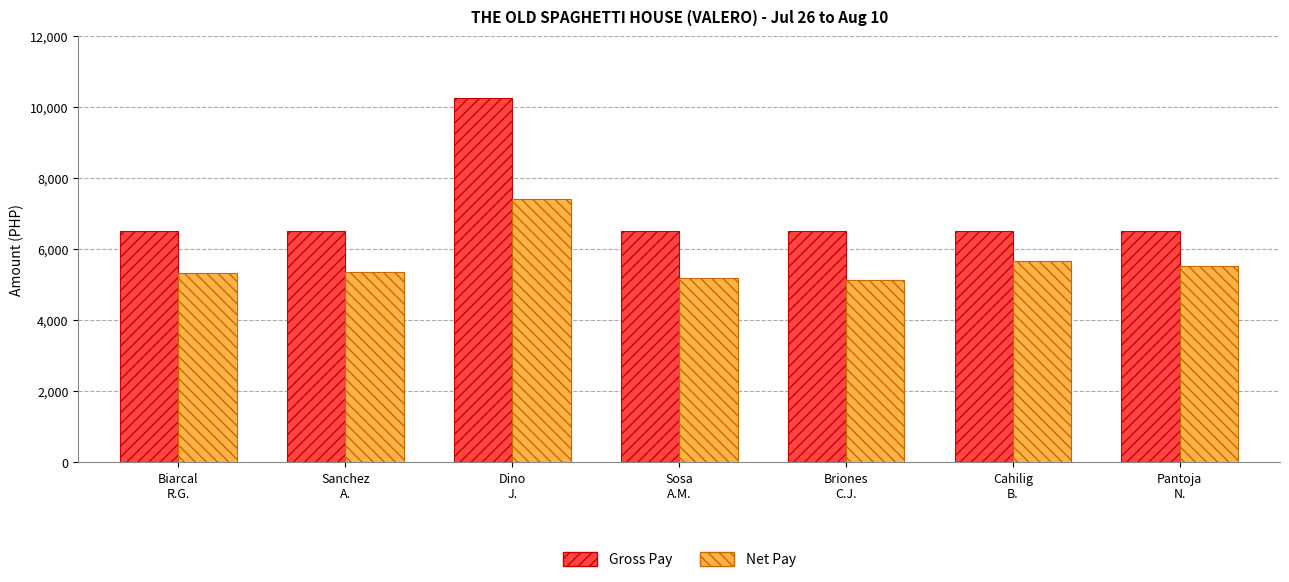

What is the label of the 6th bar from the left?

Cahilig
B.